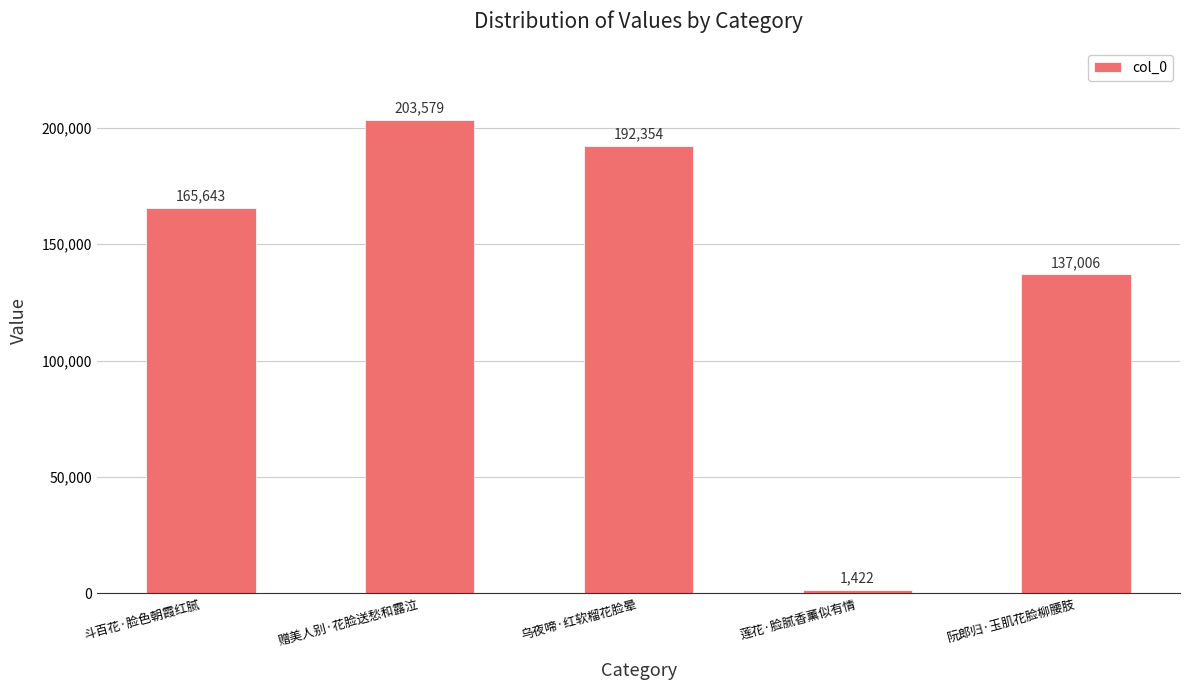

Rank the categories by value from lowest to highest.

莲花·脸腻香薰似有情, 阮郎归·玉肌花脸柳腰肢, 斗百花·脸色朝霞红腻, 乌夜啼·红软榴花脸晕, 赠美人别·花脸送愁和露泣